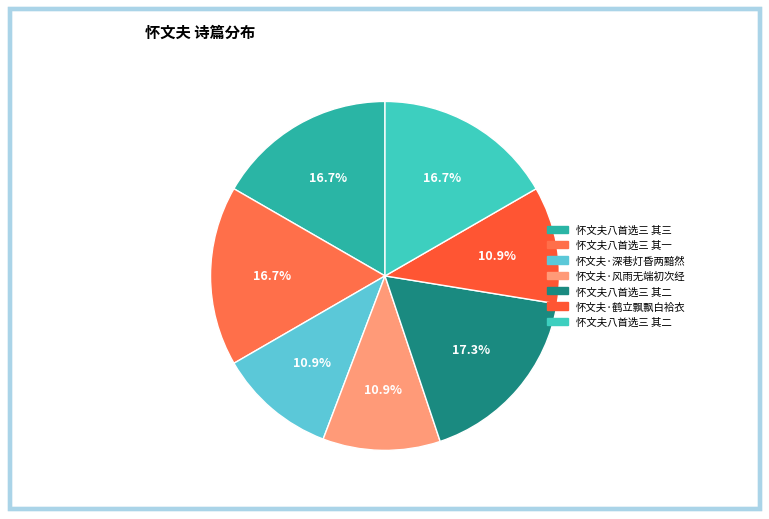

To the nearest percent, what is the difference between the largest and smallest slice percentages?

6%